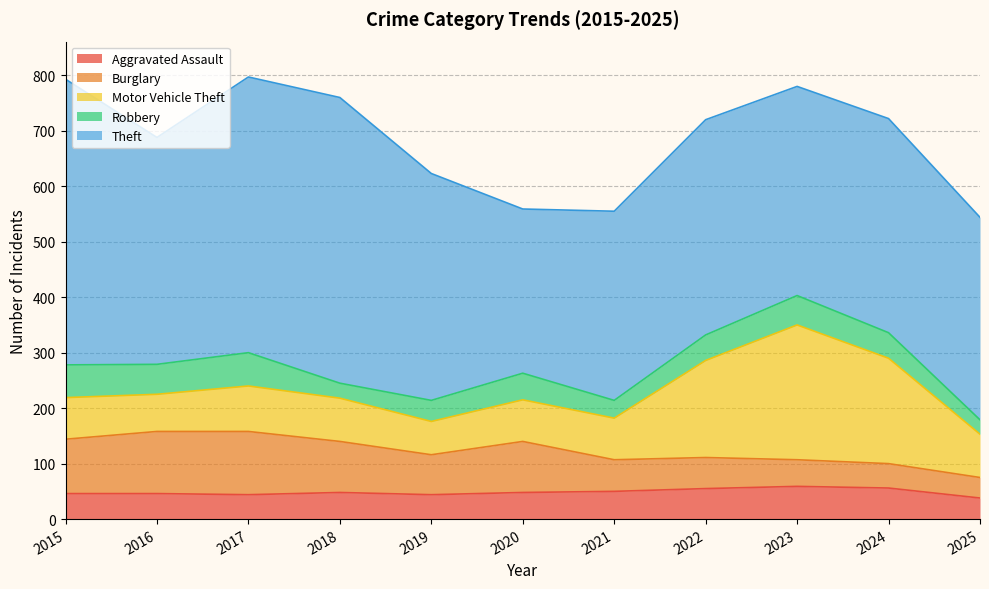

In Motor Vehicle Theft, how many points are higher than both neighbors (excluding endpoints)?

2